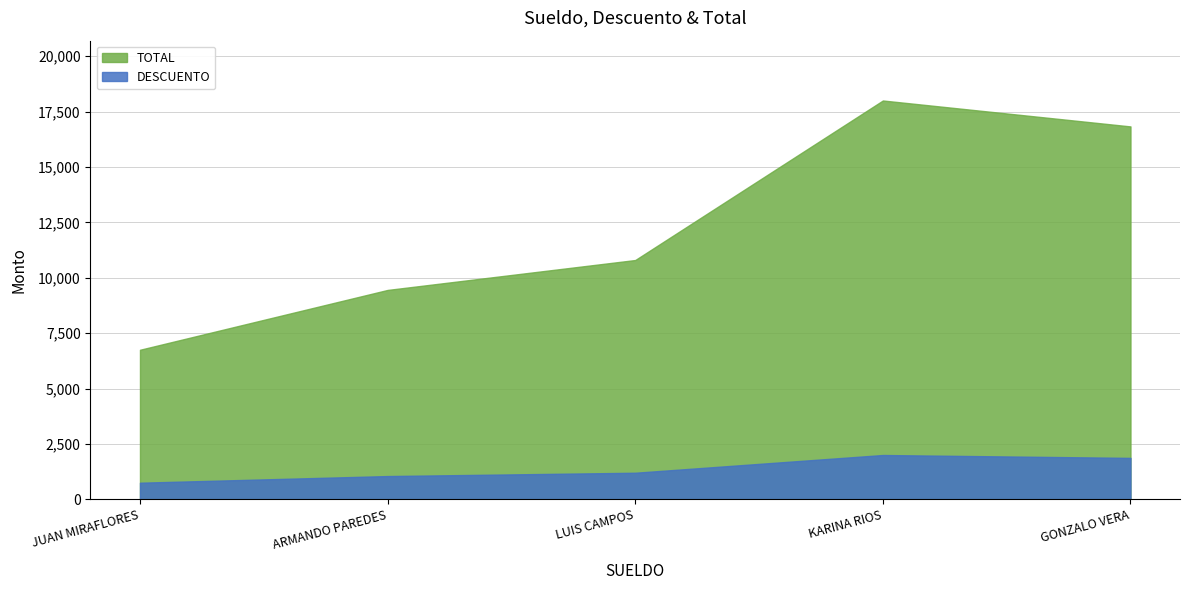

How many lines are shown in the chart?

2